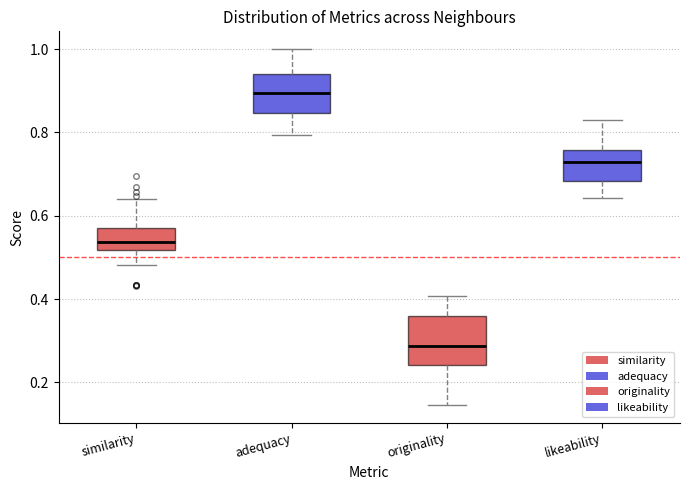

Which box's median line is the lowest?

originality